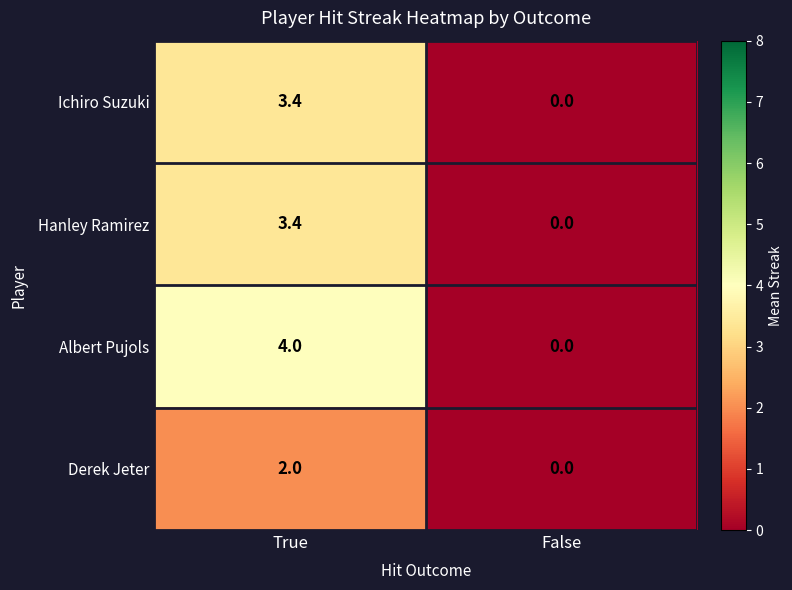

What is the difference between the Hanley Ramirez values at True and False?

3.4